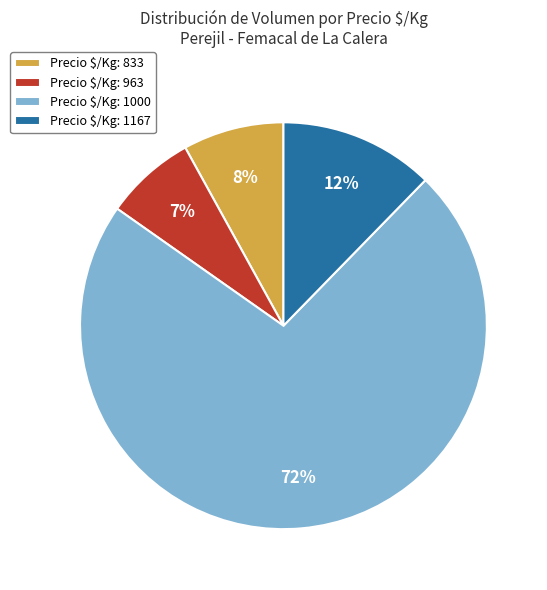

How many segments does this pie chart have?

4